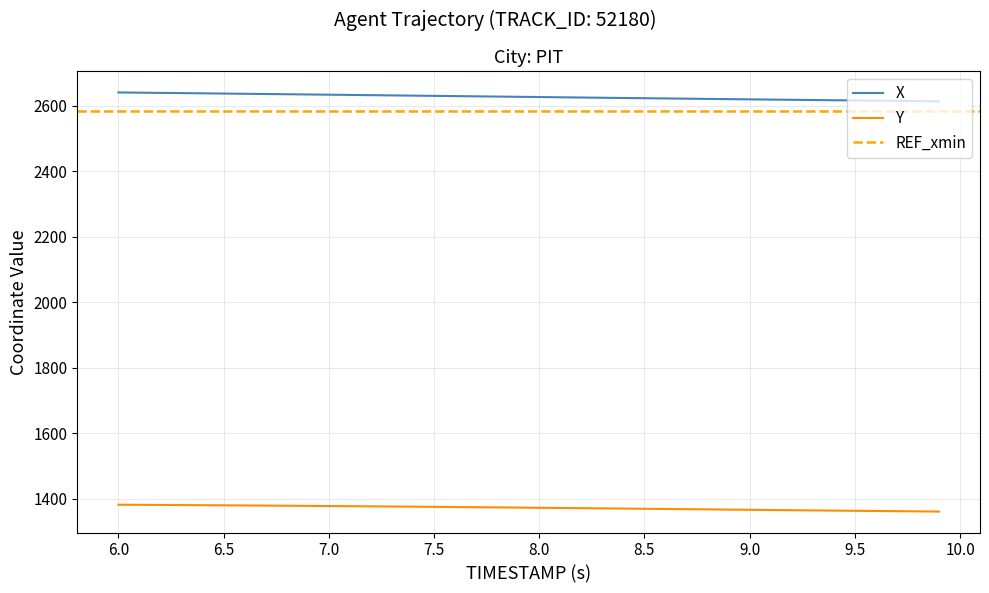

How many lines are shown in the chart?

2